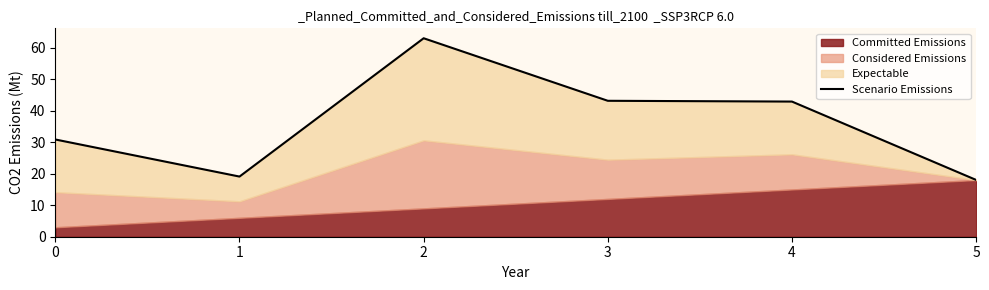

Between 0 and 2, which is larger?

2